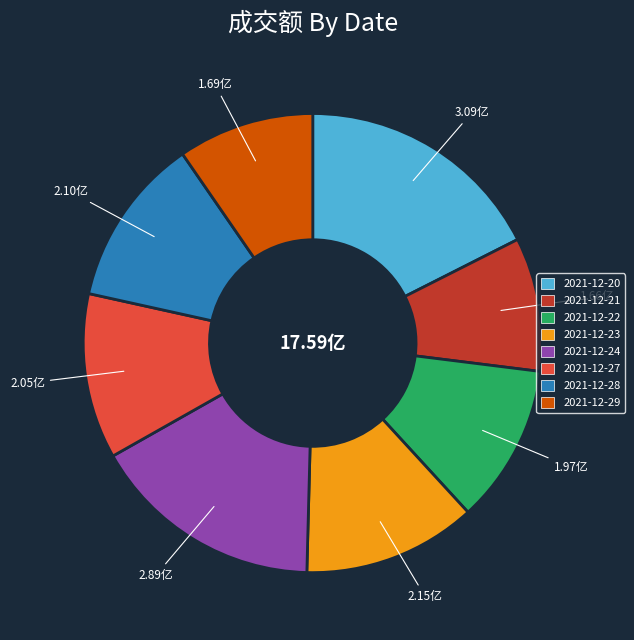

The 2021-12-21 slice represents 9% of the pie. True or false?

True